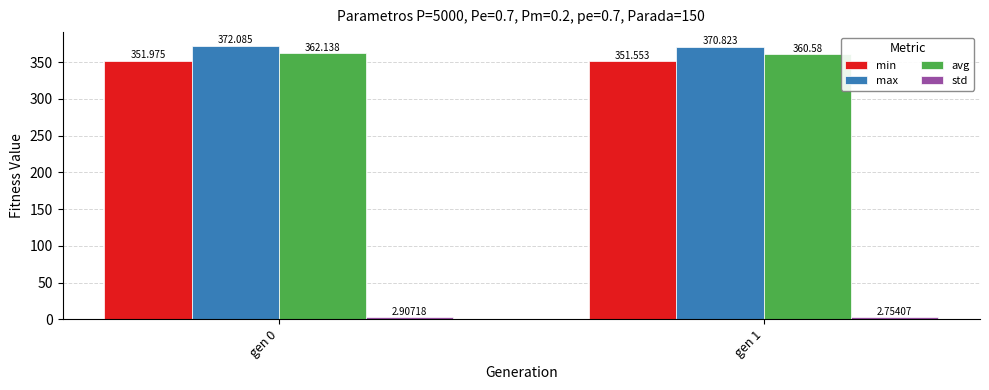

At how many categories does at least one series exceed 9?

2